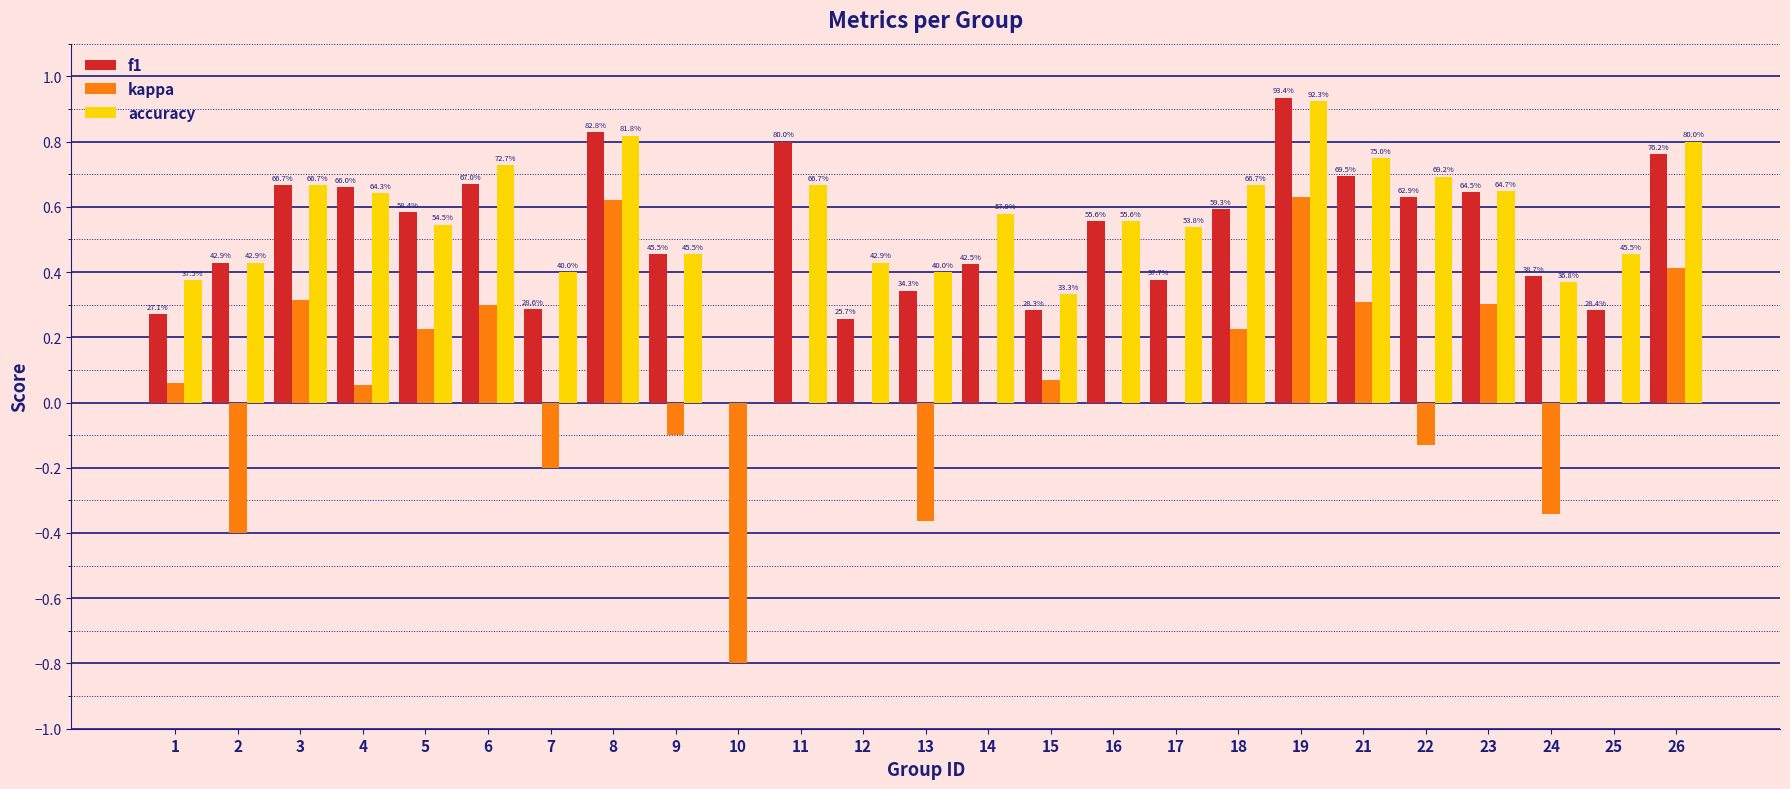

What is the sum of the accuracy values at 23 and 12?

1.1